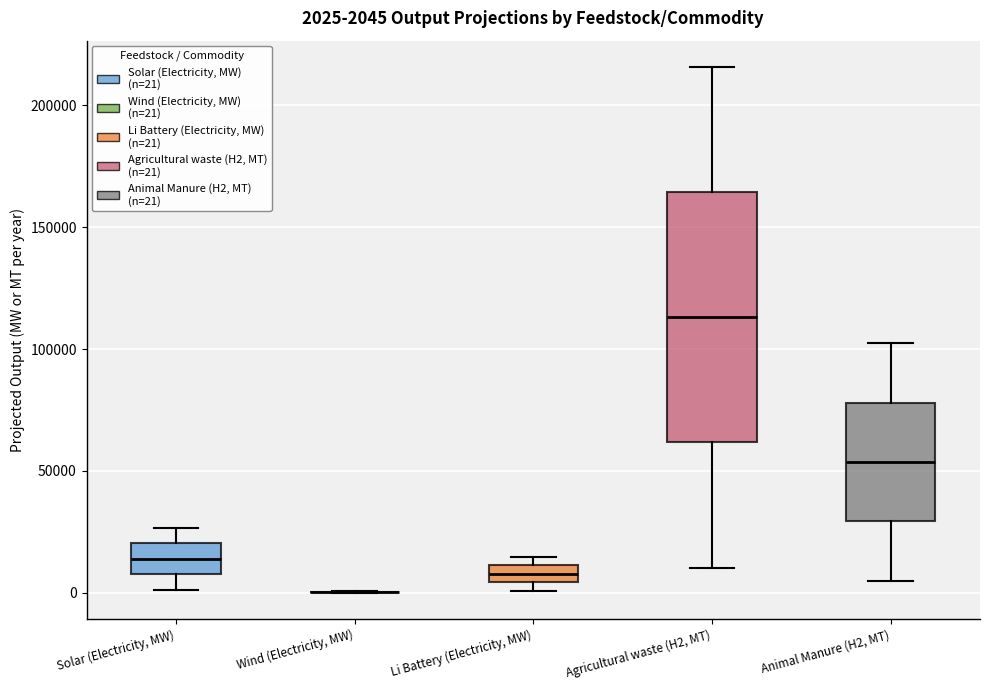

Which box is the tallest, from its lower edge to its upper edge?

Agricultural waste (H2, MT)